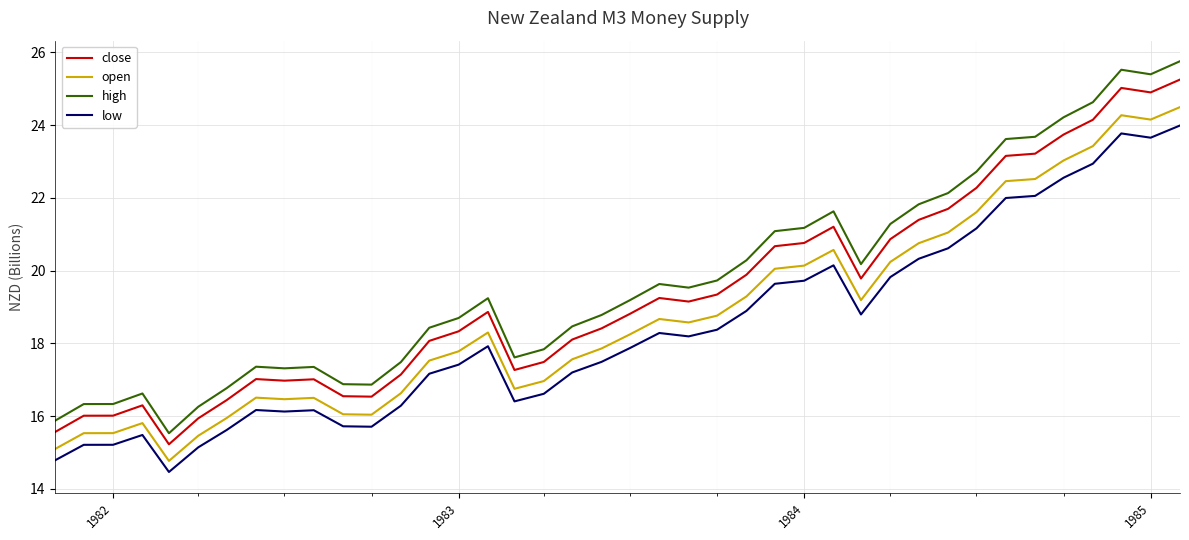

What is the difference between the maximum and minimum values in the open series?

9.7